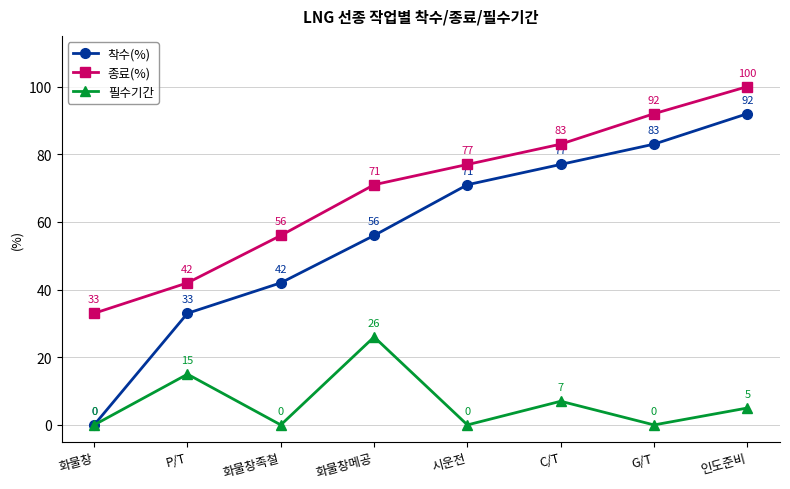

Is the value of 종료(%) at 시운전 greater than the value of 착수(%) at 화물창메공?

Yes